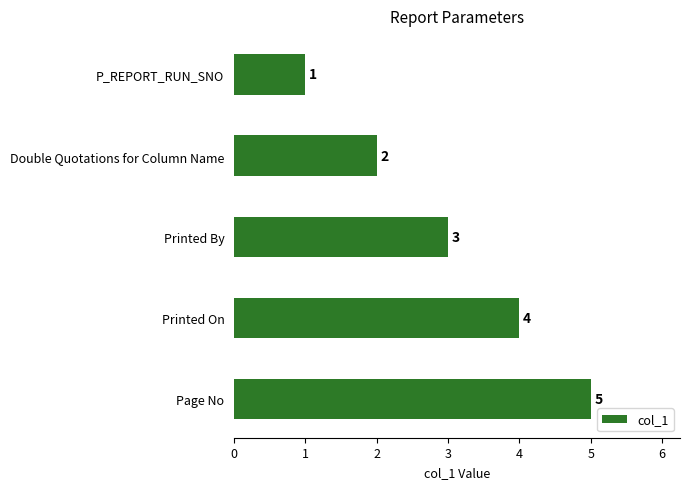

How many data points does each series have?

5